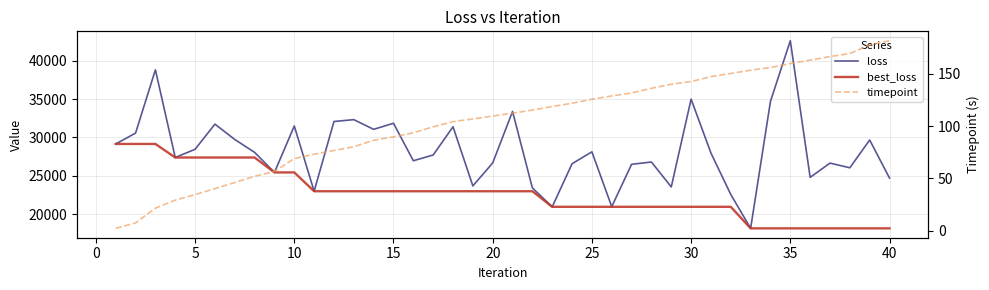

At how many categories does at least one series exceed 14096?

40